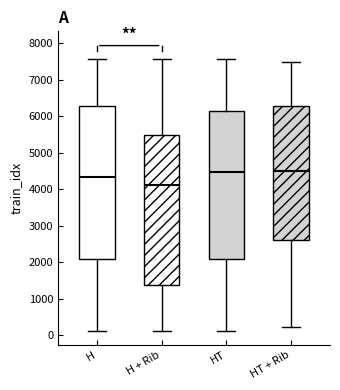

Reading left to right, transcribe this box plot: for each box, give where its median line is, the range the box spans, and where its two whiskers end, as read against the y-axis. The values are not printed on the chart, so give them approximately, as read against the axis.

H: median 4300, box 2100 to 6300, whiskers 100 to 7600
H + Rib: median 4100, box 1400 to 5500, whiskers 100 to 7600
HT: median 4500, box 2100 to 6200, whiskers 100 to 7600
HT + Rib: median 4500, box 2600 to 6300, whiskers 200 to 7500